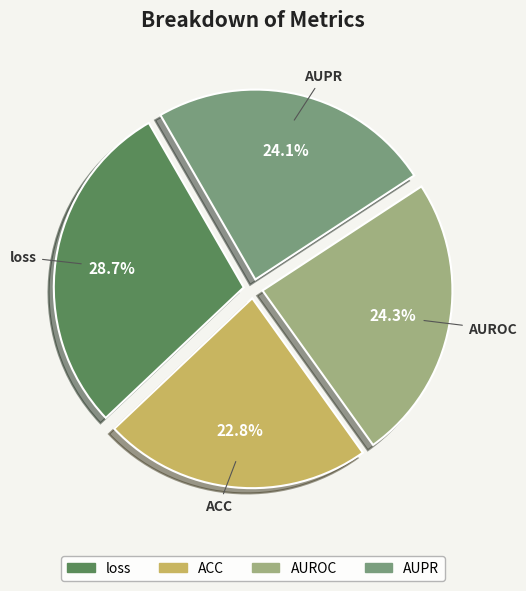

Combined, do AUPR and AUROC account for over 50%?

No